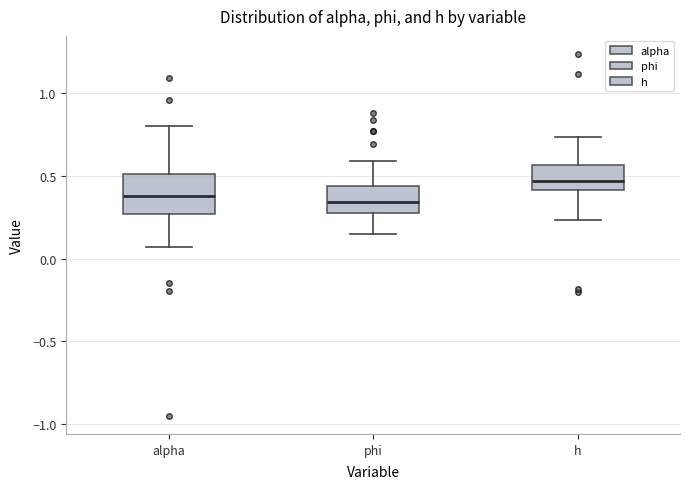

Reading left to right, transcribe this box plot: for each box, give where its median line is, the range the box spans, and where its two whiskers end, as read against the y-axis. The values are not printed on the chart, so give them approximately, as read against the axis.

alpha: median 0.40, box 0.25 to 0.50, whiskers 0.05 to 0.80
phi: median 0.35, box 0.30 to 0.45, whiskers 0.15 to 0.60
h: median 0.45, box 0.40 to 0.55, whiskers 0.25 to 0.75